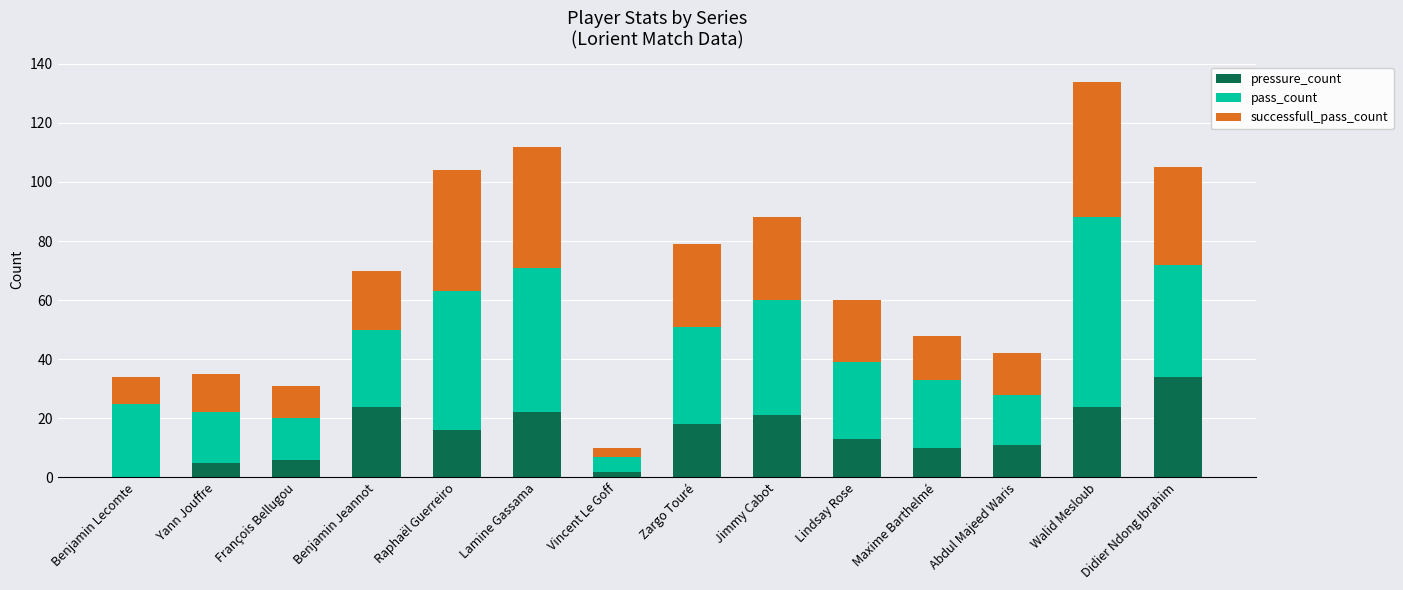

What is the sum of the pressure_count values at Maxime Barthelmé and François Bellugou?

16